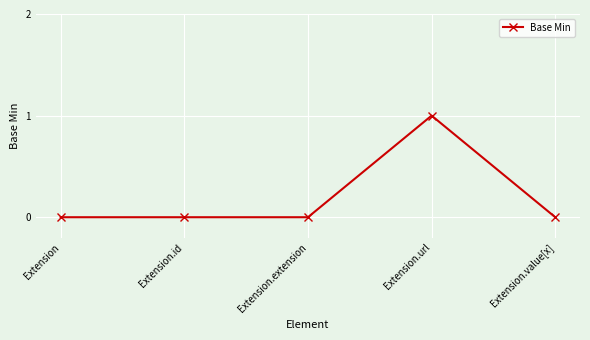

Reading right to left, extract all data points from this chart.

0	1	0	0	0